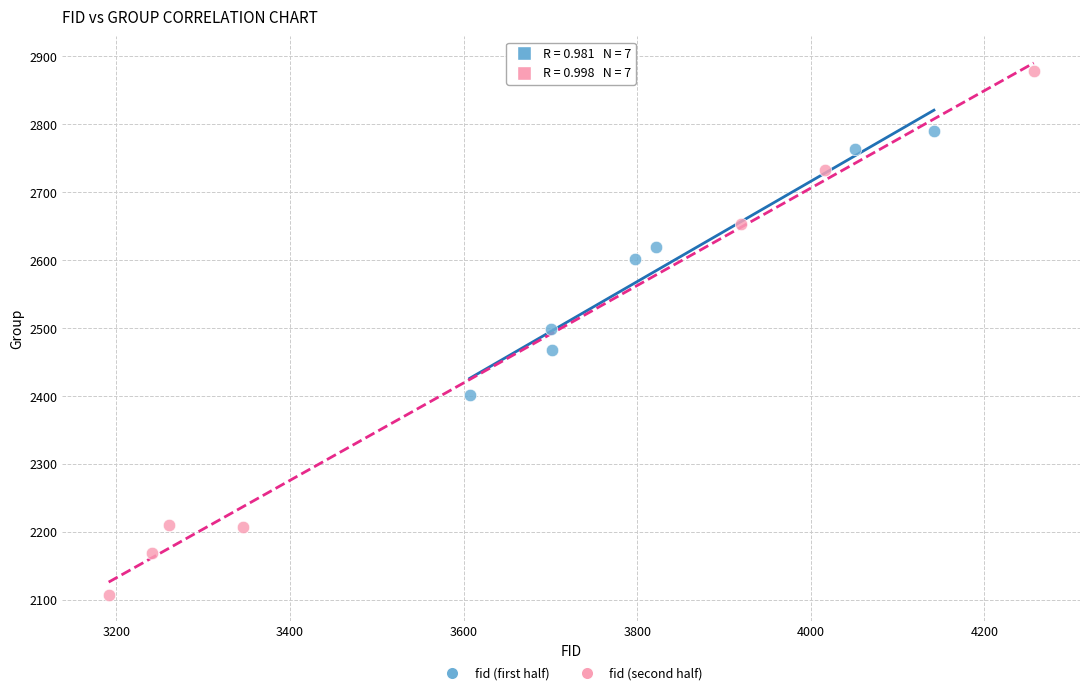

Which series contains the highest Y value?

fid (second half)